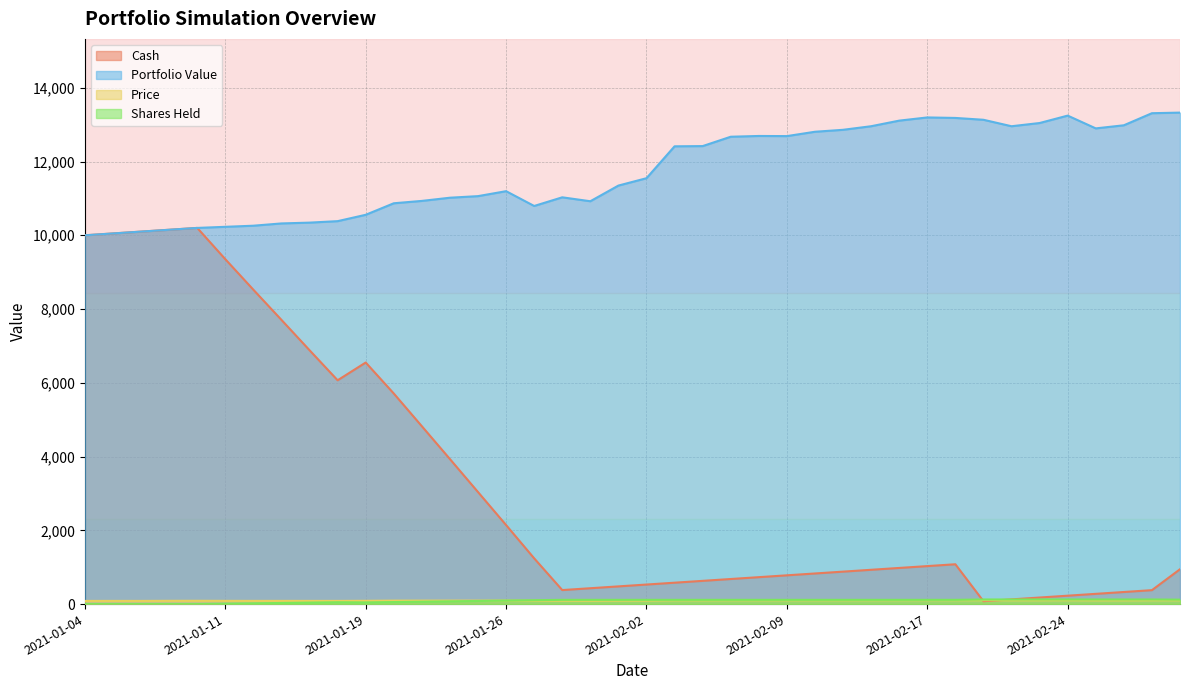

How many lines are shown in the chart?

4